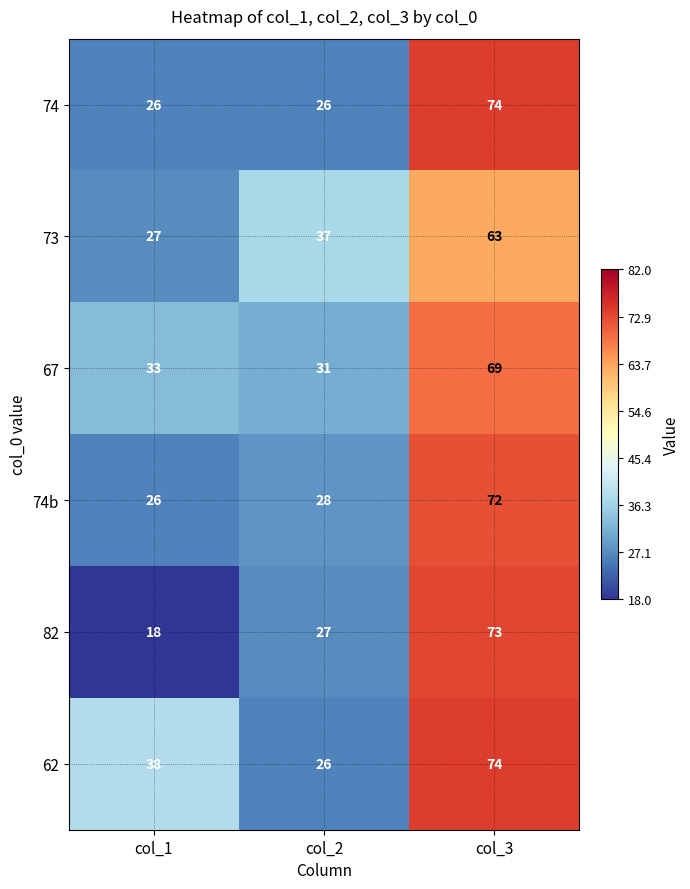

The value of 67 at col_2 is 19. True or false?

False